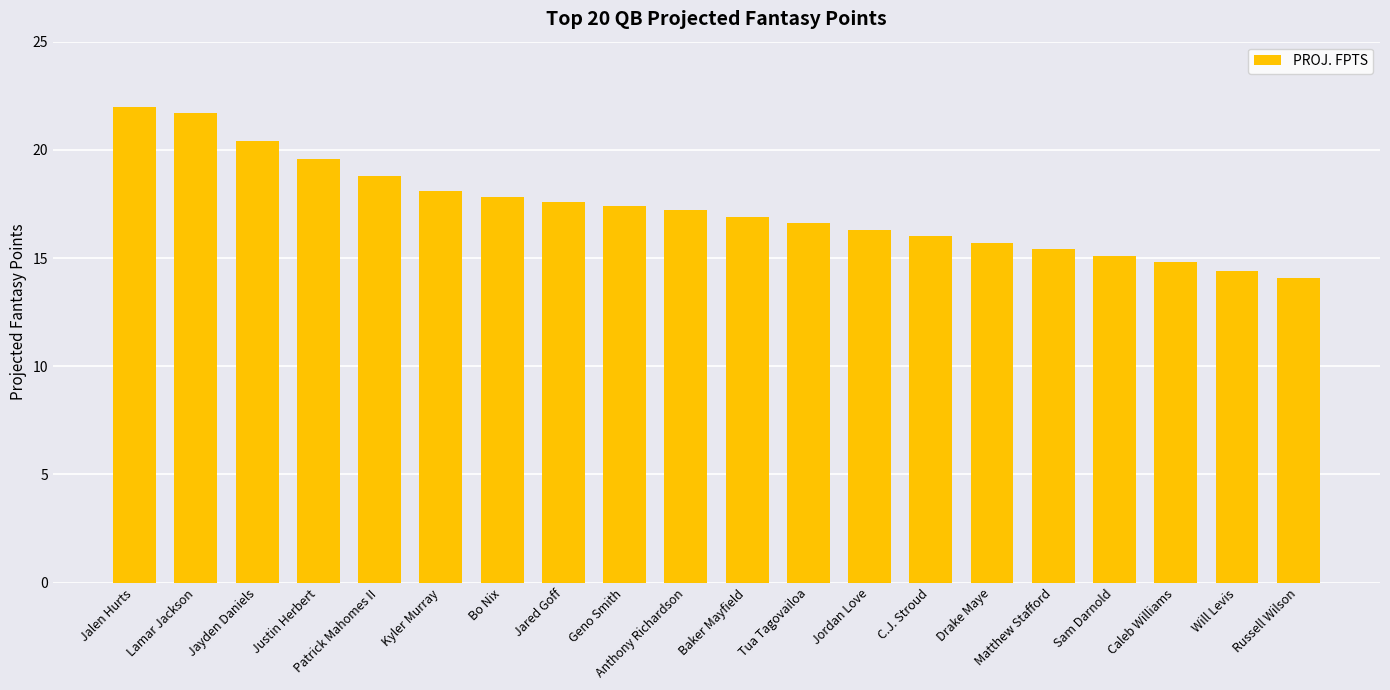

What is the ratio of the value at Tua Tagovailoa to the value at Caleb Williams?

1.1